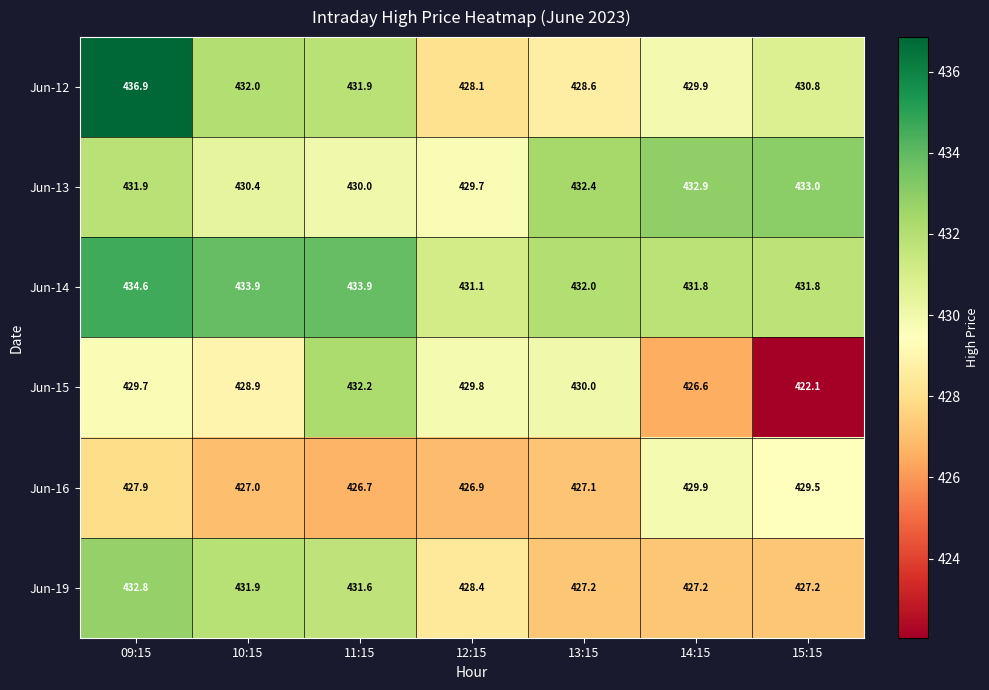

Rank the series at 15:15 from lowest to highest value.

Jun-15, Jun-19, Jun-16, Jun-12, Jun-14, Jun-13